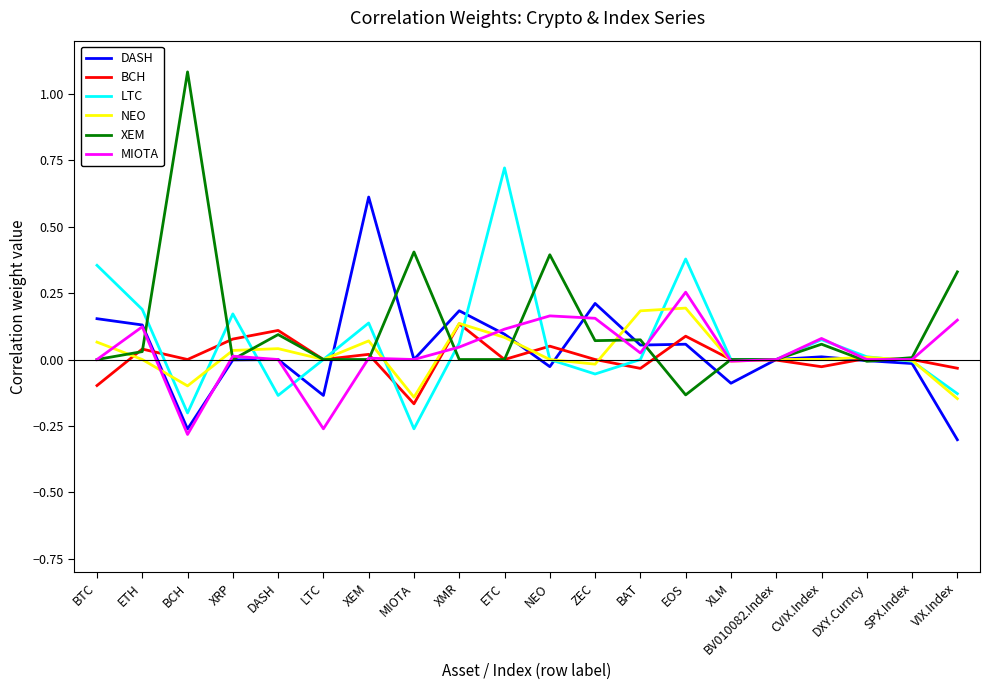

Where do DASH and XEM first cross each other?

ETH and BCH